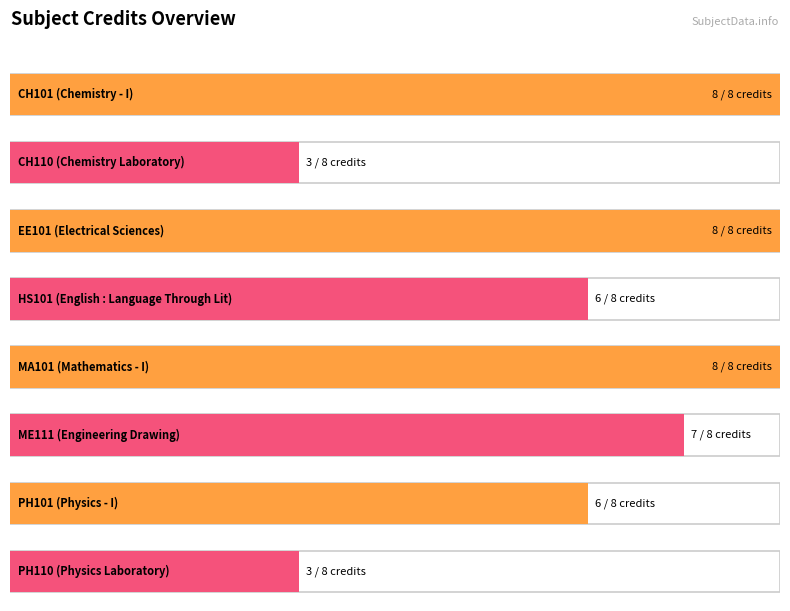

True or false: the data shows 4 at EE101.

False